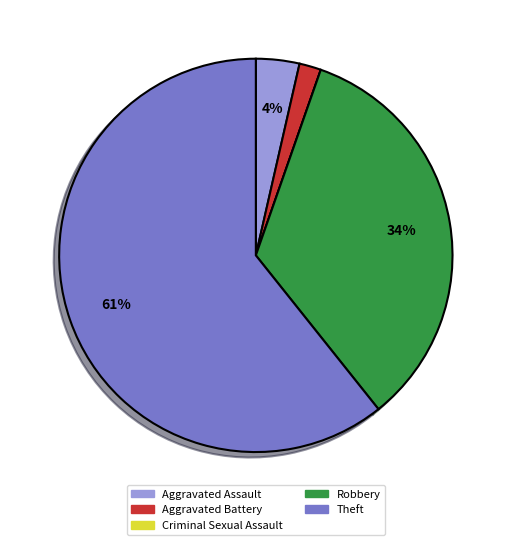

Which slice is the largest?

Theft